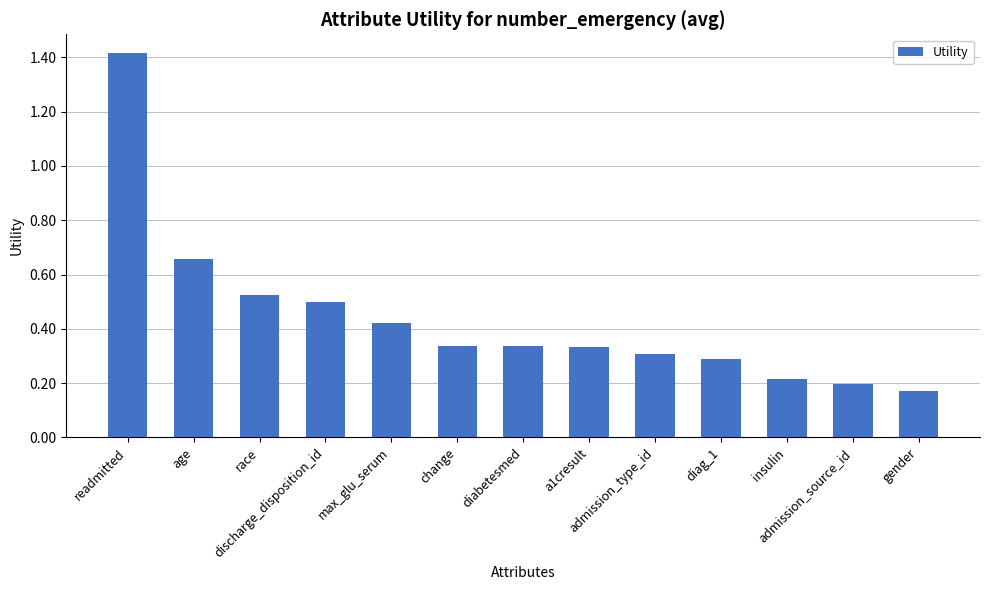

Between admission_type_id and a1cresult, which is larger?

a1cresult